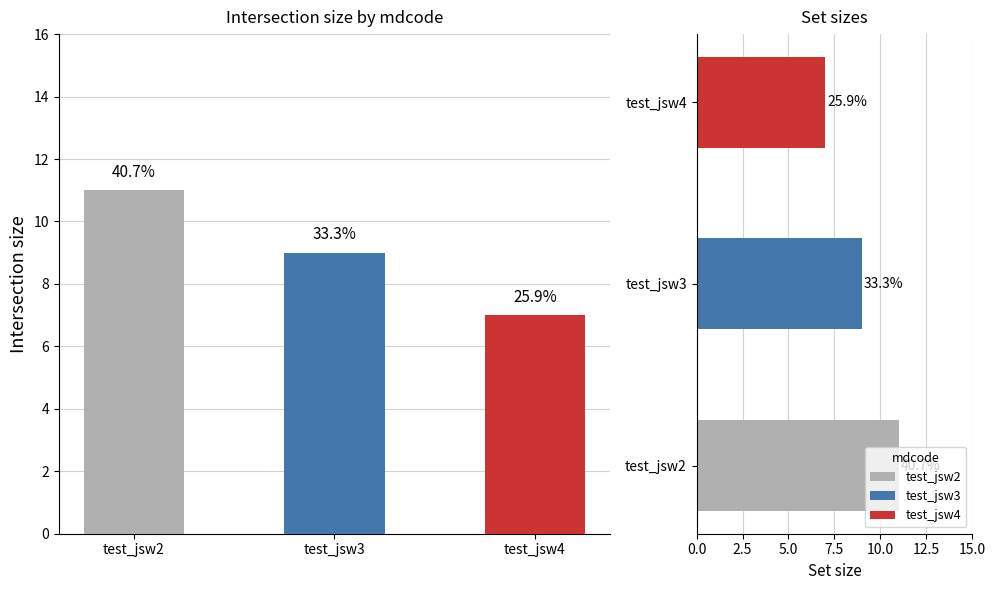

What is the value of the mdcode group bar at the 1st from the left?

11